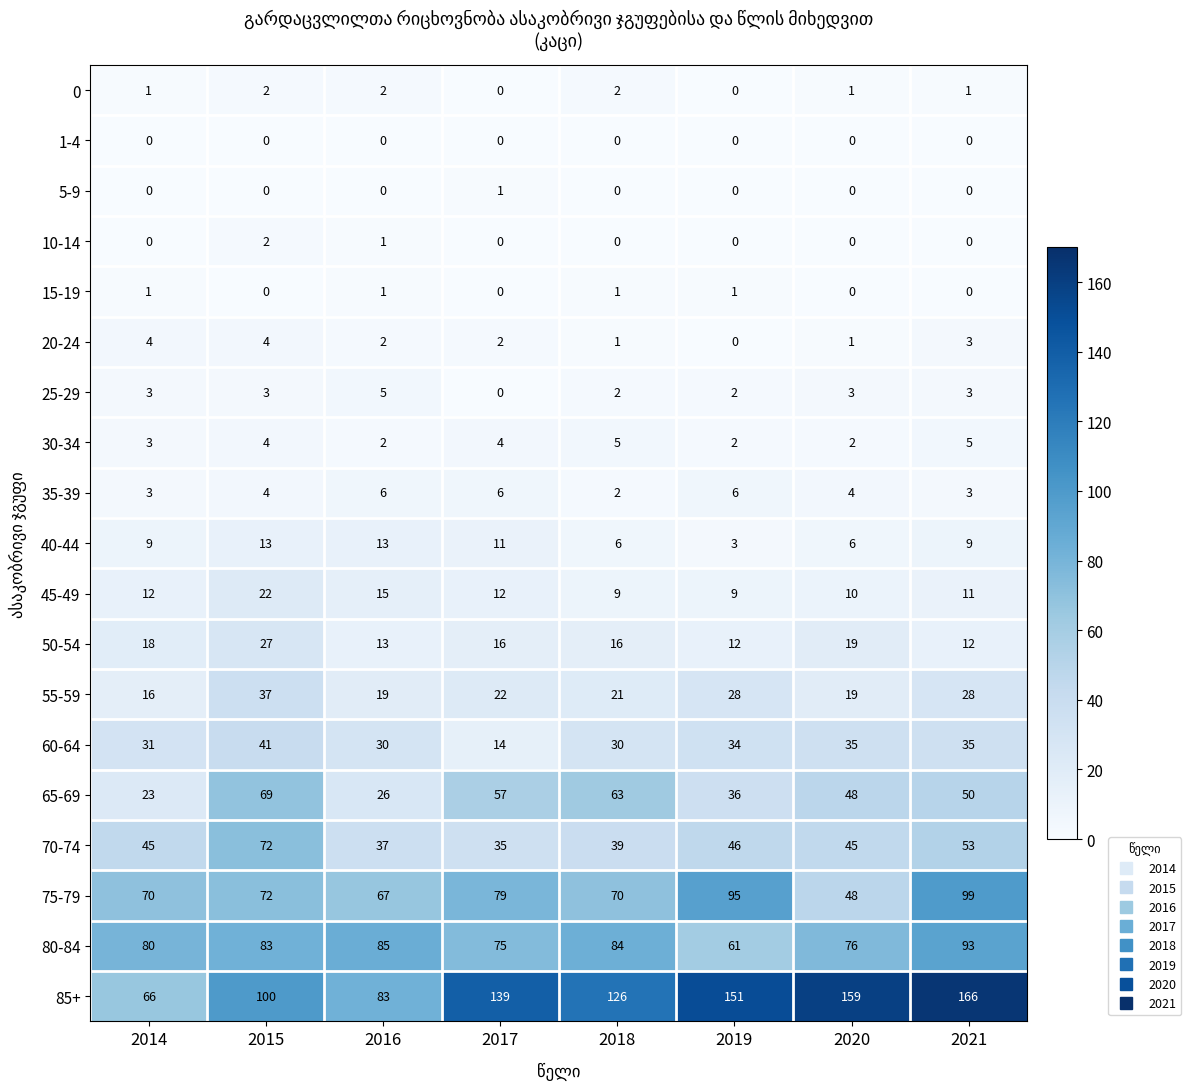

The value of 20-24 at 2016 is 2. True or false?

True